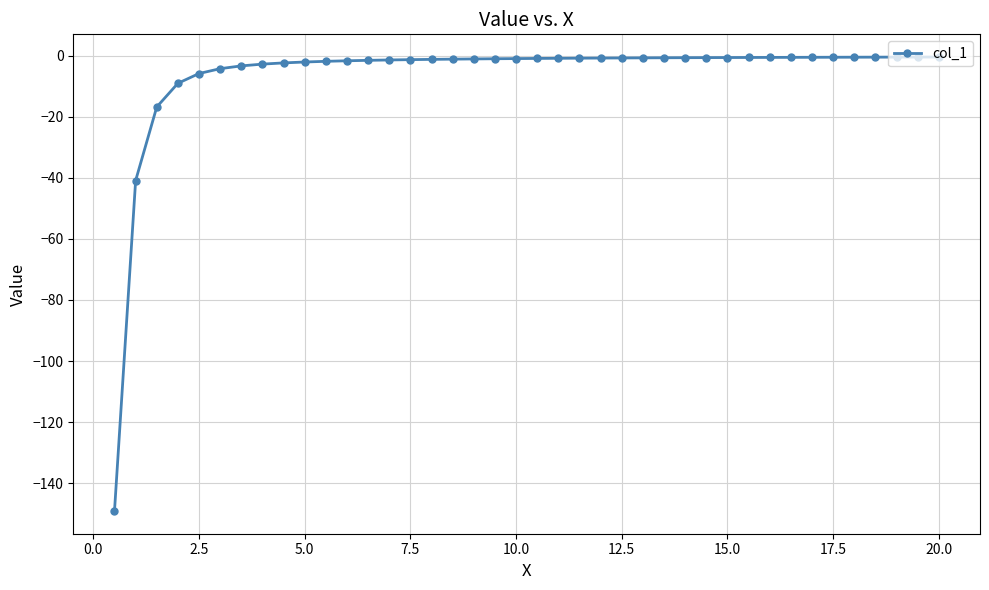

What is the difference between the maximum and minimum values?

148.6